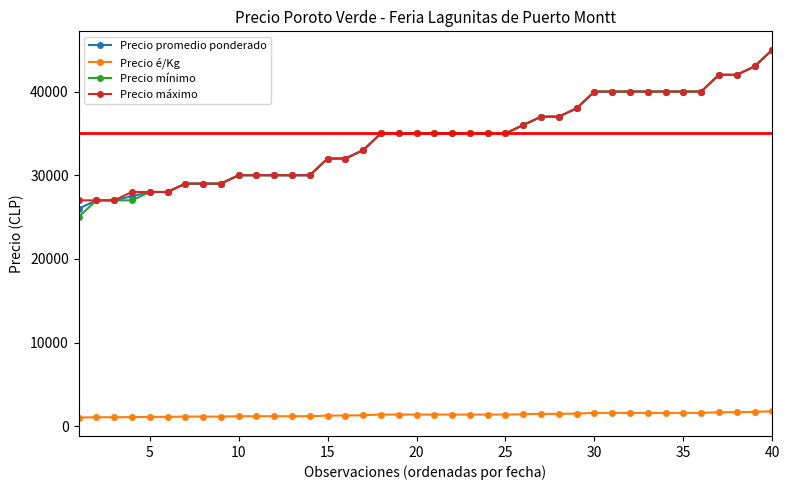

How many values in the Precio é/Kg series are below 1400?

17